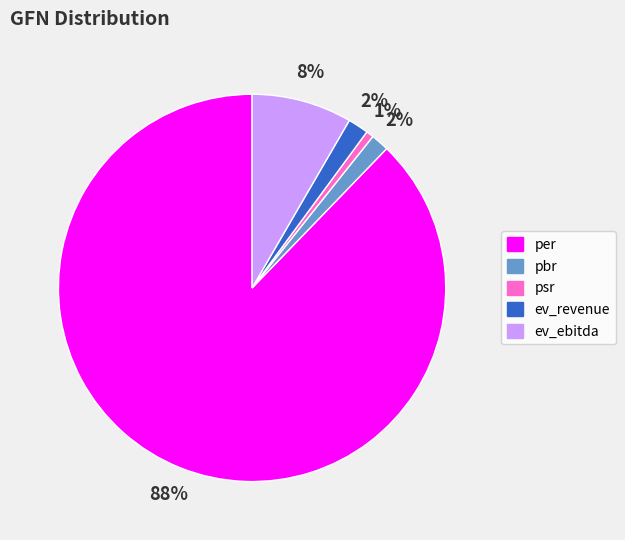

To the nearest percent, what percentage of the pie is ev_ebitda?

8%